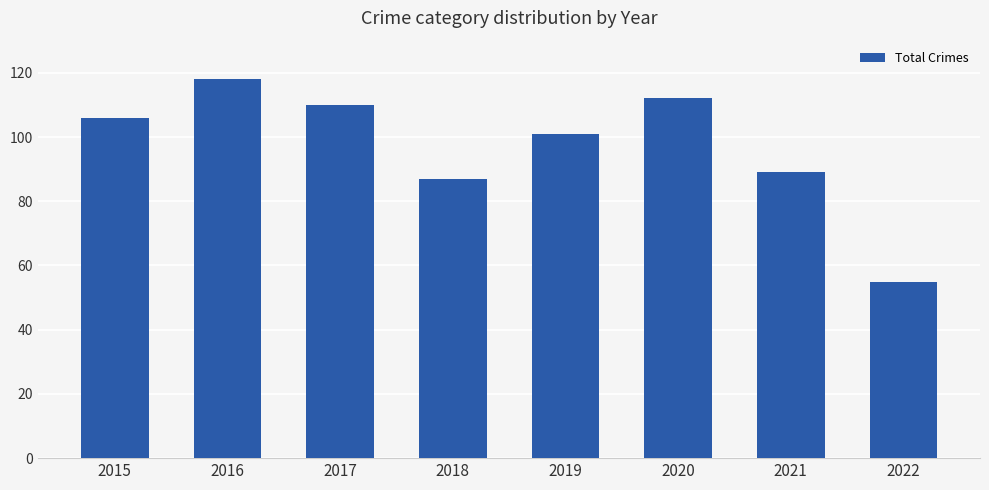

Between 2022 and 2017, which is larger?

2017